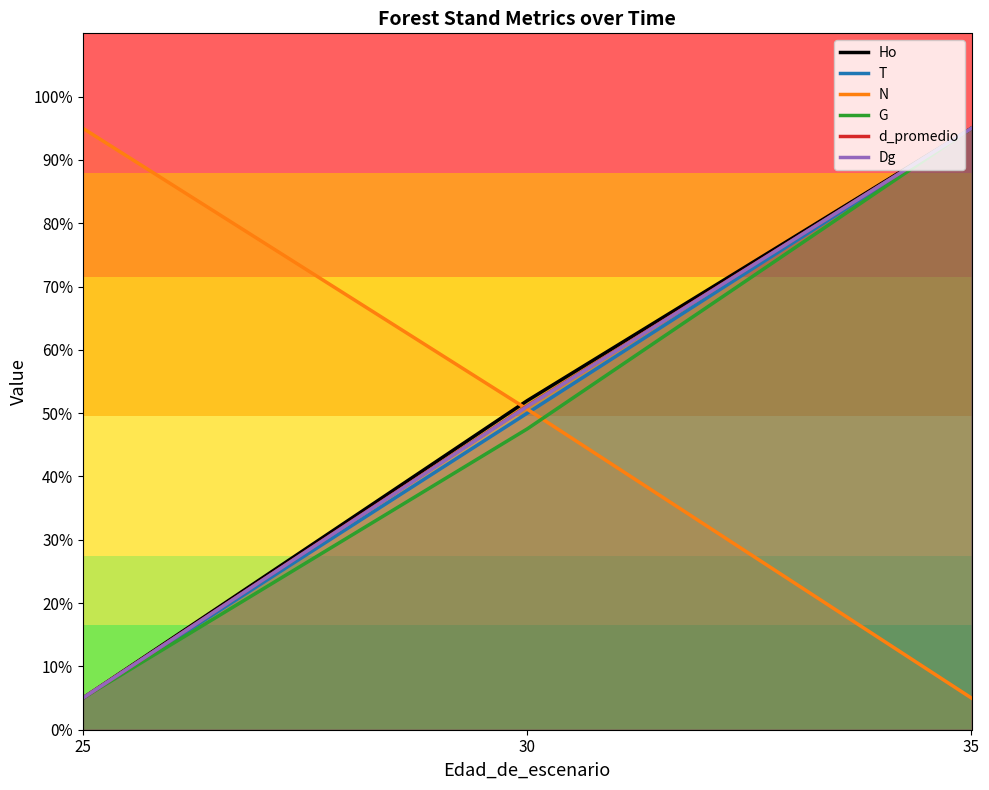

Which category has the highest value in the Dg series?

35